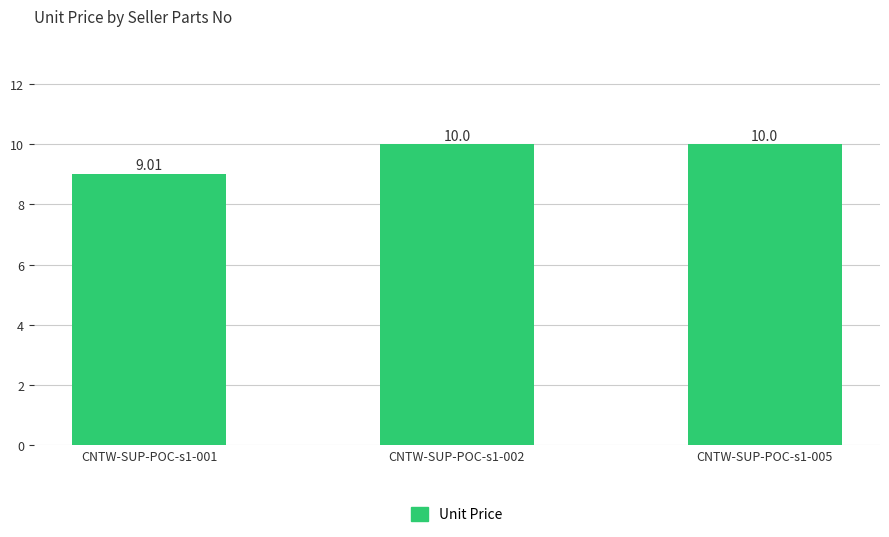

Reading left to right, transcribe all the data shown in this chart.

9.0	10.0	10.0